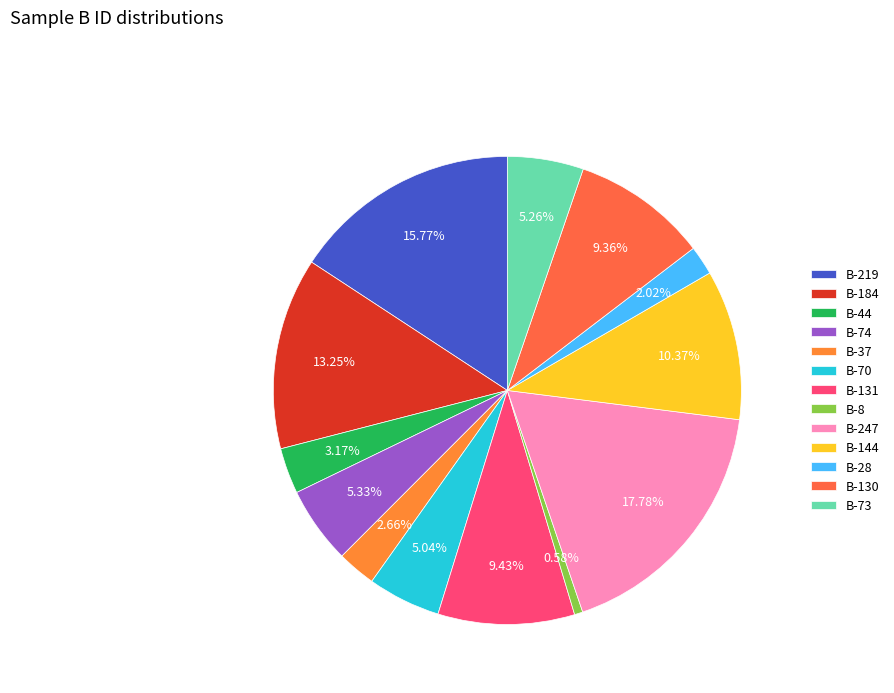

How many slices are in this pie chart?

13